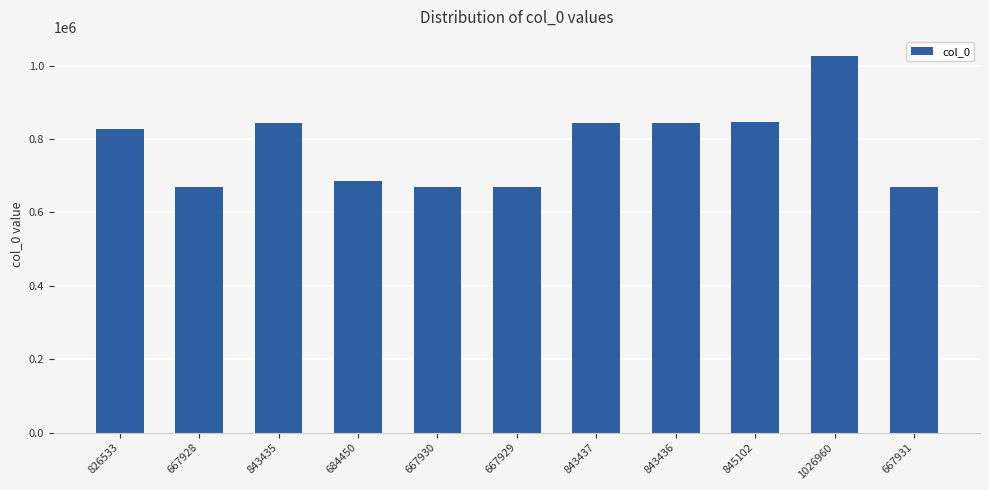

The chart shows a value of 1822289 at 1026960. True or false?

False